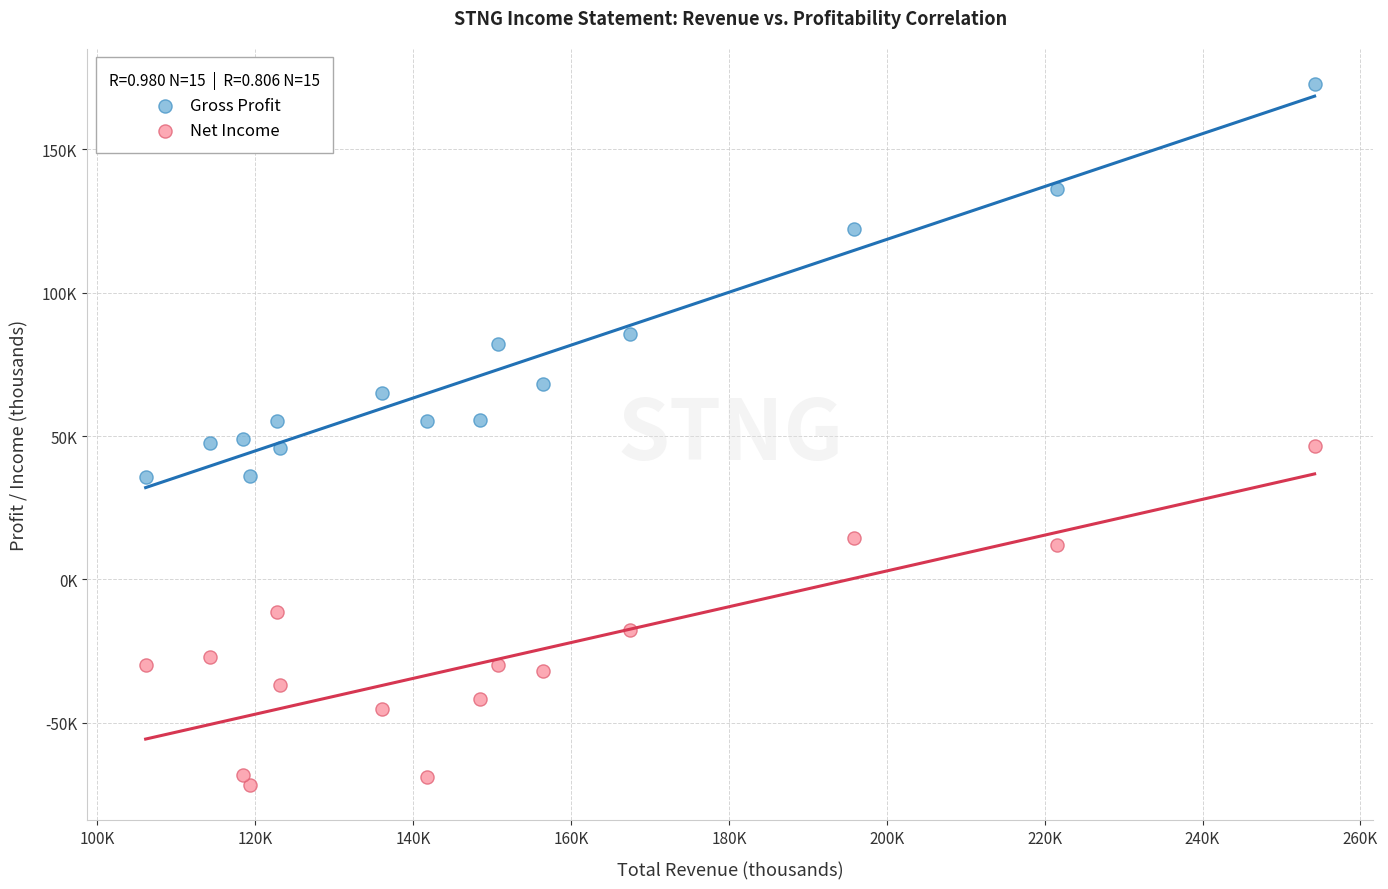

What are all the series names shown in the legend?

Gross Profit, Net Income